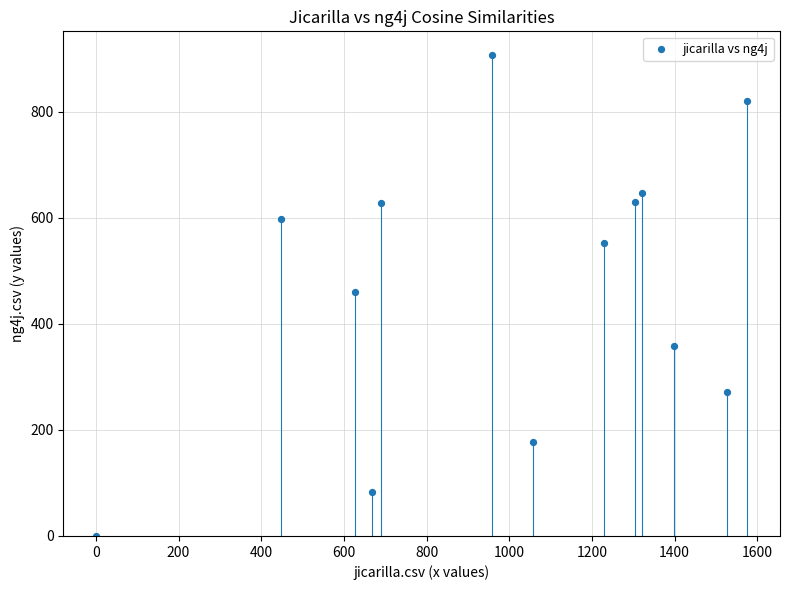

Count the number of points in this scatter plot.

13